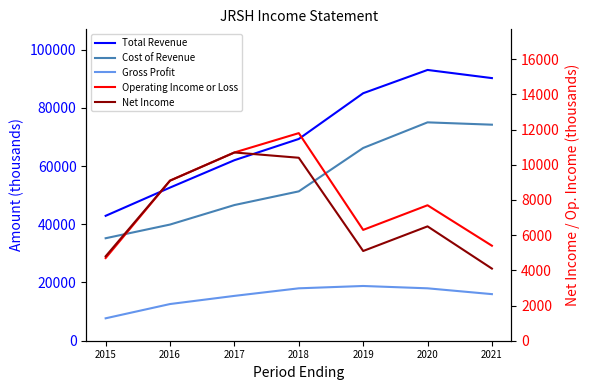

List the labels in order of Cost of Revenue value, largest first.

2020, 2021, 2019, 2018, 2017, 2016, 2015